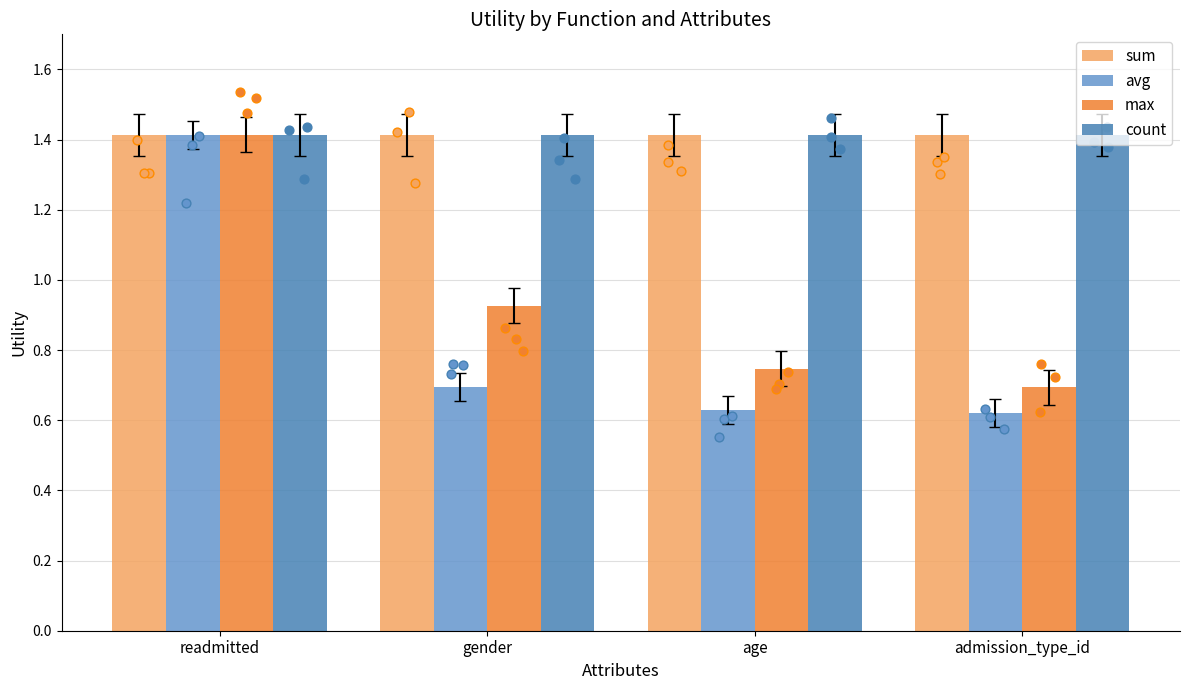

At how many categories does at least one series exceed 0?

4